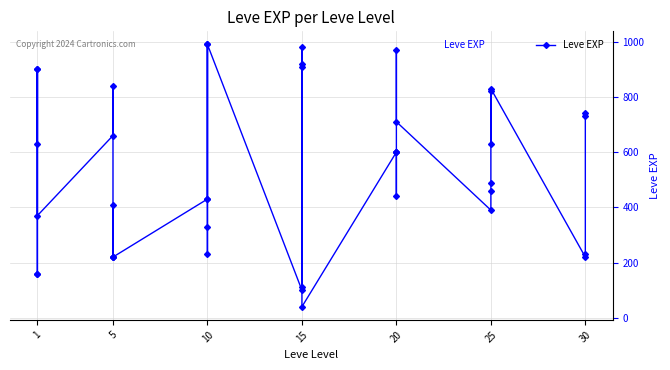

At which label does the data first exceed 600?

1